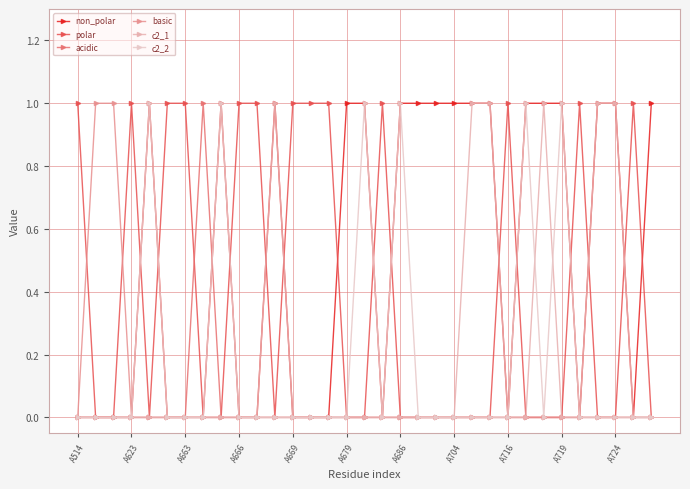

Reading left to right, what are all the values shown in this chart?

non_polar: 0	0	0	0	1	0	0	0	1	0	0	1	0	0	0	1	1	0	1	1	1	1	1	1	0	1	1	1	0	1	1	0	1
polar: 1	0	0	1	0	1	1	0	0	1	1	0	1	1	1	0	0	1	0	0	0	0	0	0	1	0	0	0	1	0	0	1	0
acidic: 0	0	0	0	0	0	0	1	0	0	0	0	0	0	0	0	0	0	0	0	0	0	0	0	0	0	0	0	0	0	0	0	0
basic: 0	1	1	0	0	0	0	0	0	0	0	0	0	0	0	0	0	0	0	0	0	0	0	0	0	0	0	0	0	0	0	0	0
c2_1: 0	0	0	0	0	0	0	0	0	0	0	1	0	0	0	0	0	0	0	0	0	0	1	1	0	0	1	0	0	1	1	0	0
c2_2: 0	0	0	0	1	0	0	0	1	0	0	0	0	0	0	0	1	0	1	0	0	0	0	0	0	1	0	1	0	0	0	0	0